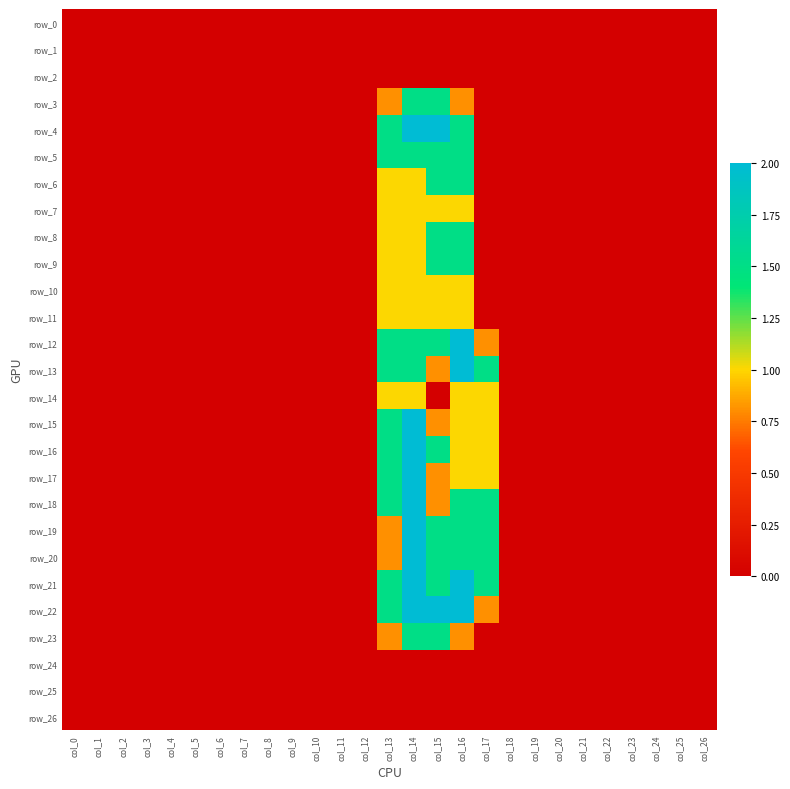

Between col_1 and col_13, which is larger?

col_1